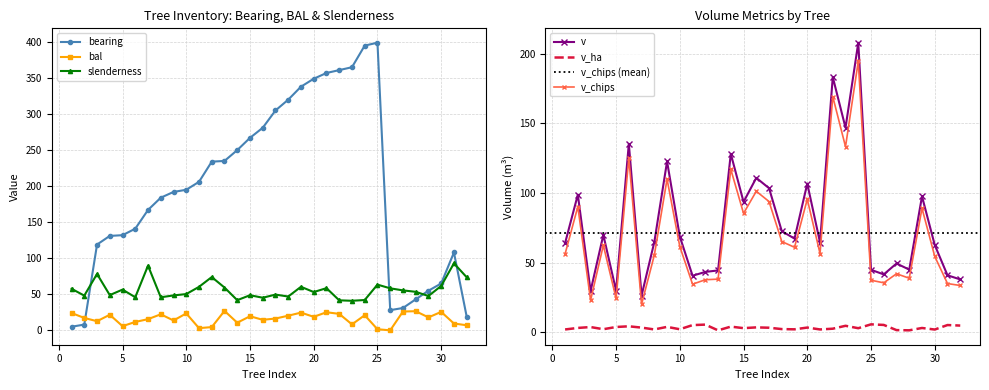

After their last crossing, which series has the higher values: bal or bearing?

bearing